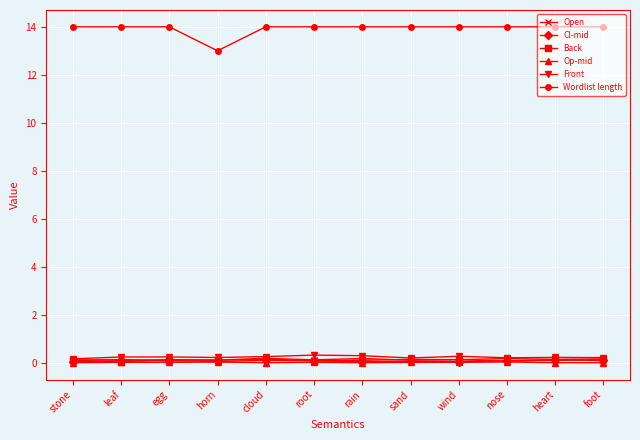

How many series are shown in this chart?

6